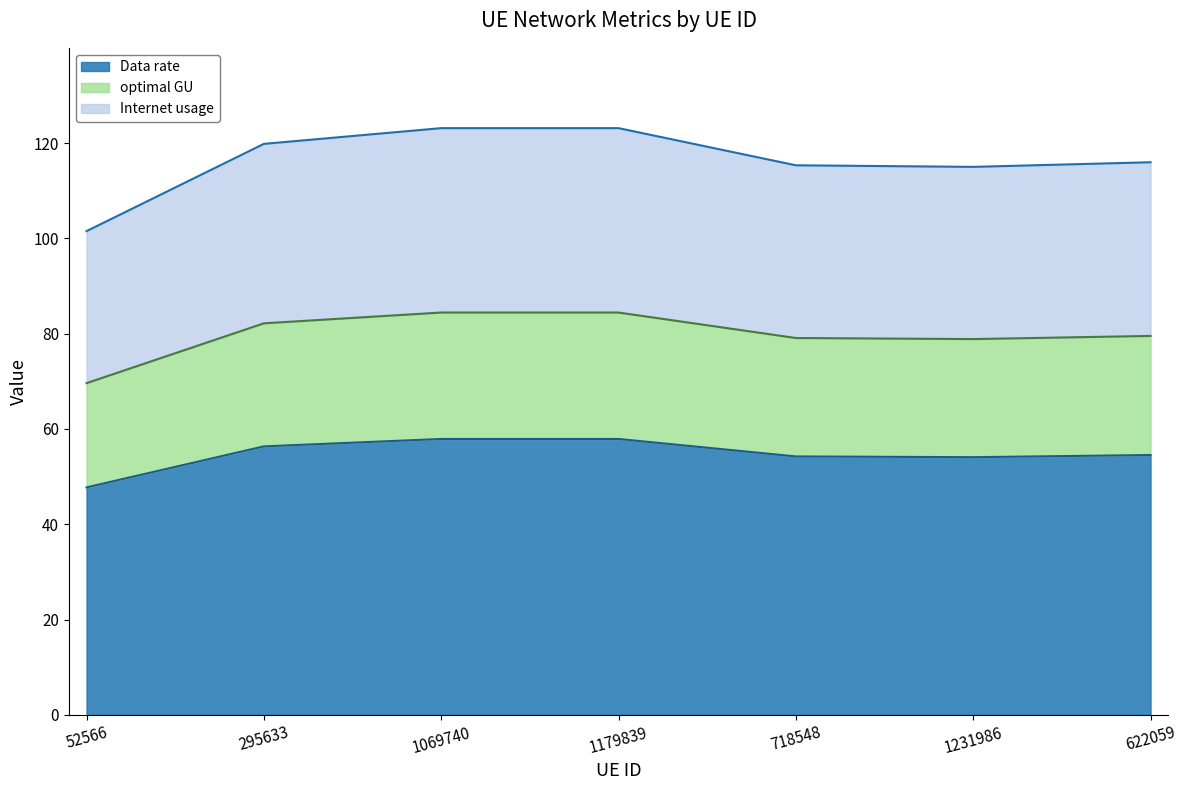

What is the difference between the Data rate values at 1069740 and 1231986?

3.8